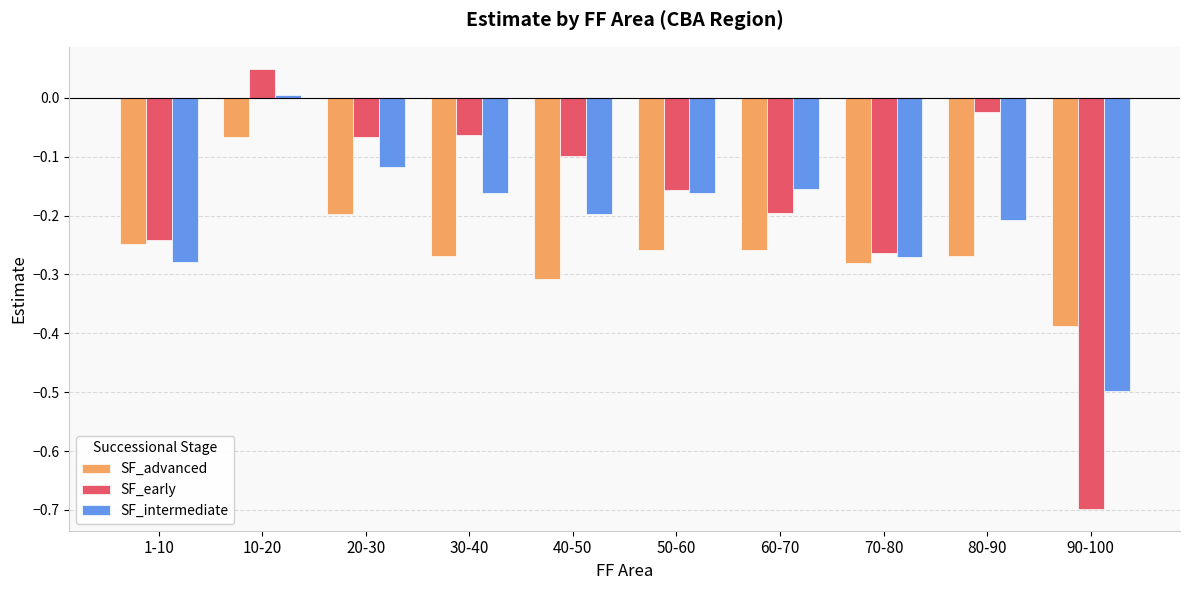

True or false: SF_advanced has a value of -0.3 at 20-30.

False